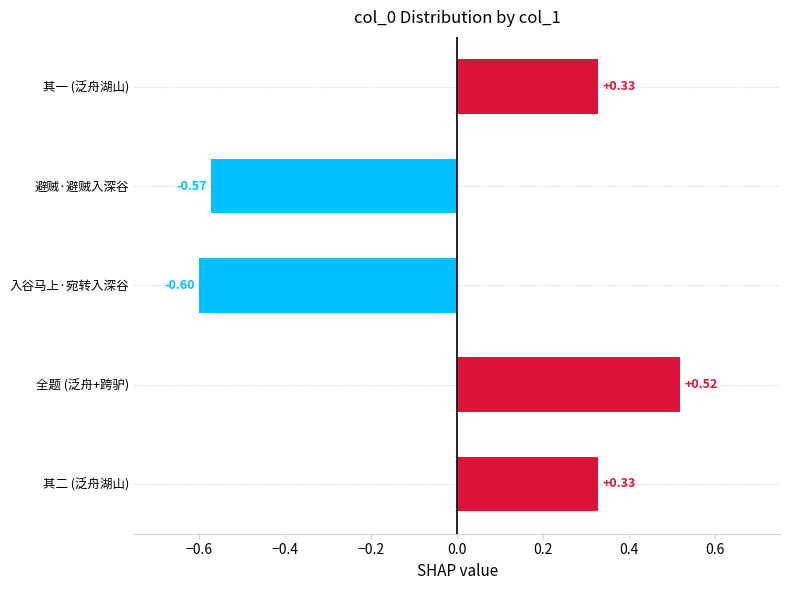

What is the difference between the maximum and minimum values?

1.1